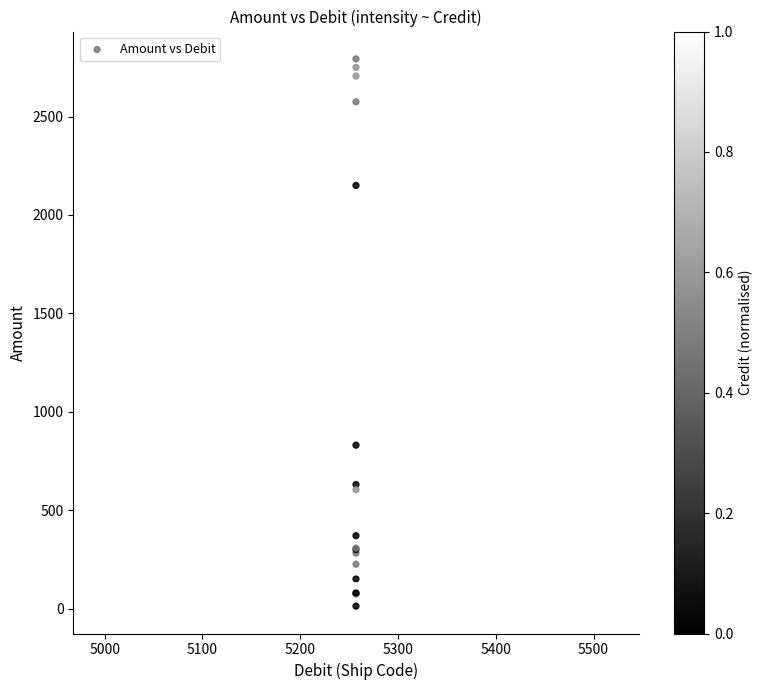

What Y value in the scatter plot is closest to 1402?

830